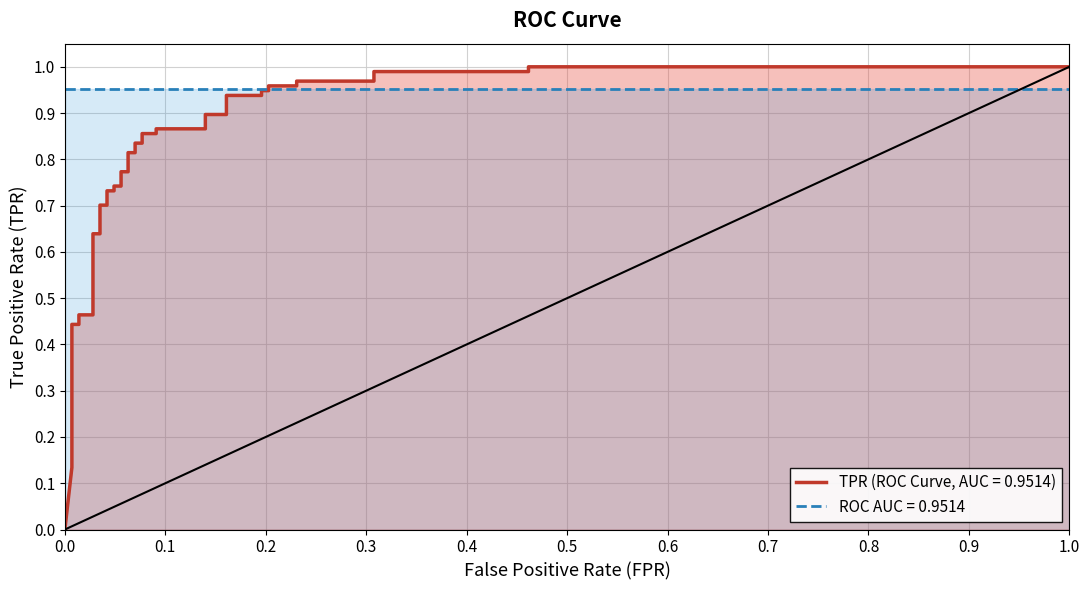

True or false: the data has more than 2 interior local peaks.

False